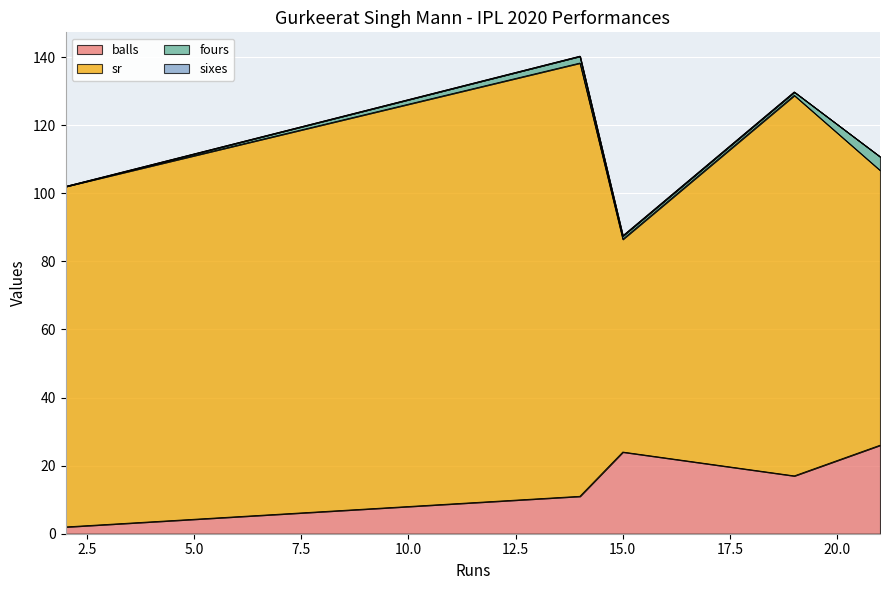

How many distinct data groups are displayed?

4